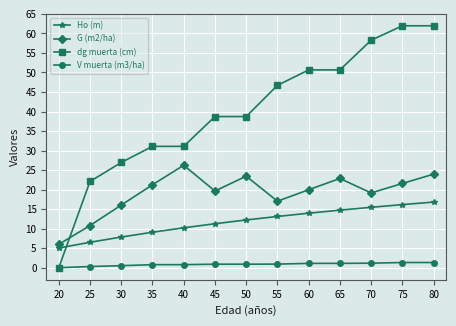

At which category is the sum across all series the highest?

80